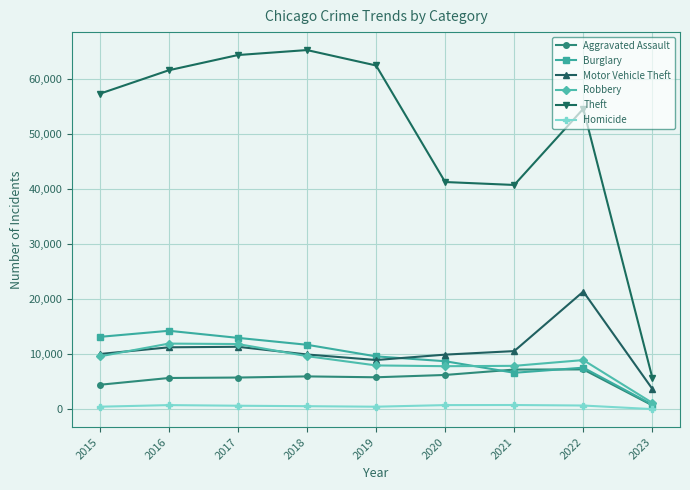

True or false: Aggravated Assault and Homicide cross at least once.

False